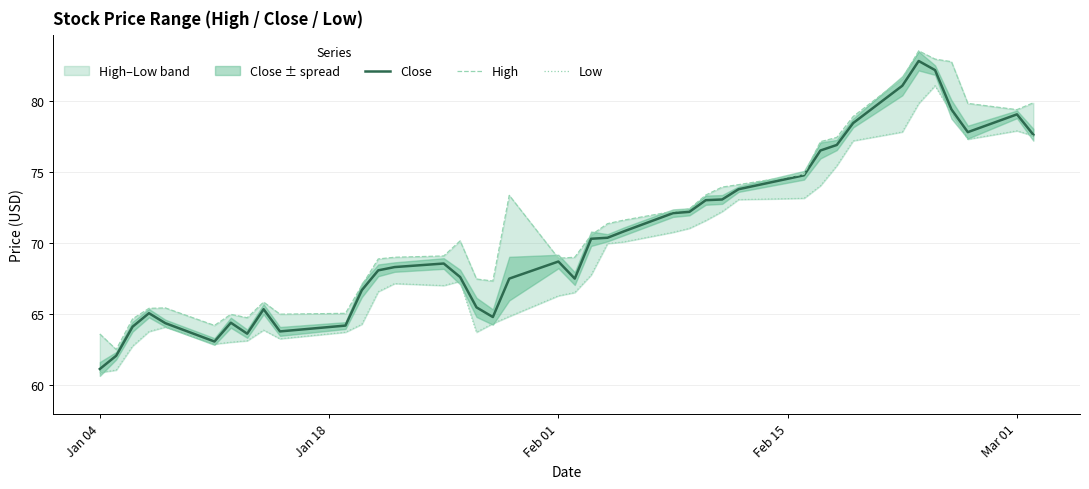

True or false: Low has more than 0 interior local peaks.

True